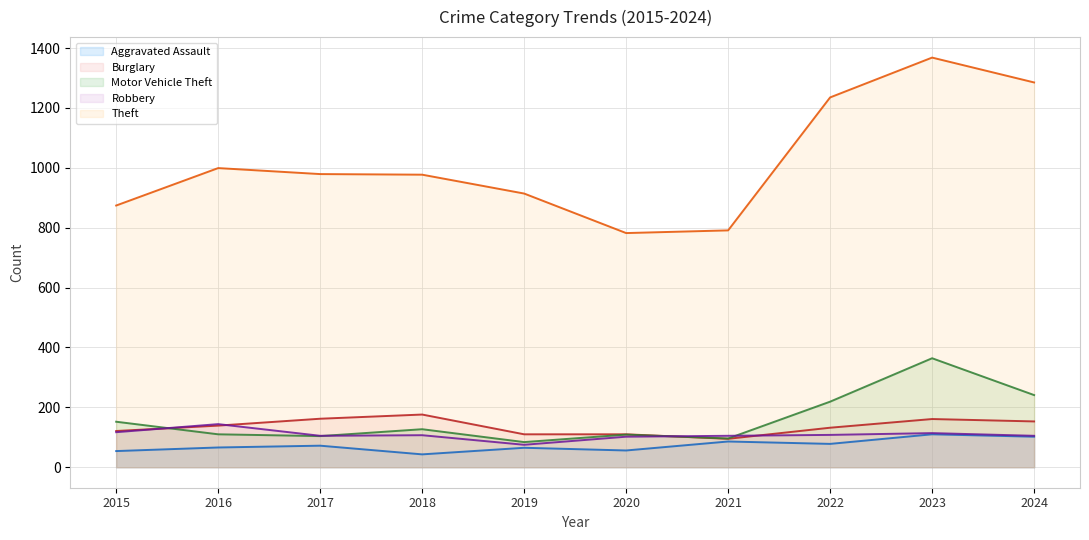

At how many categories does at least one series exceed 1226?

3